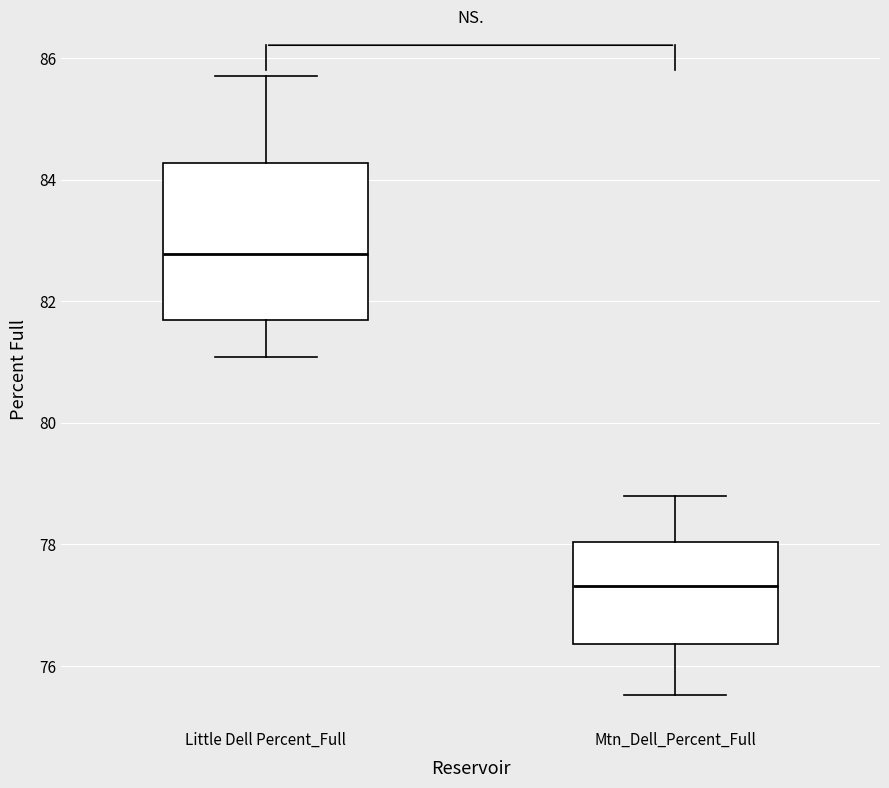

Which box has the lowest median line?

Mtn_Dell_Percent_Full